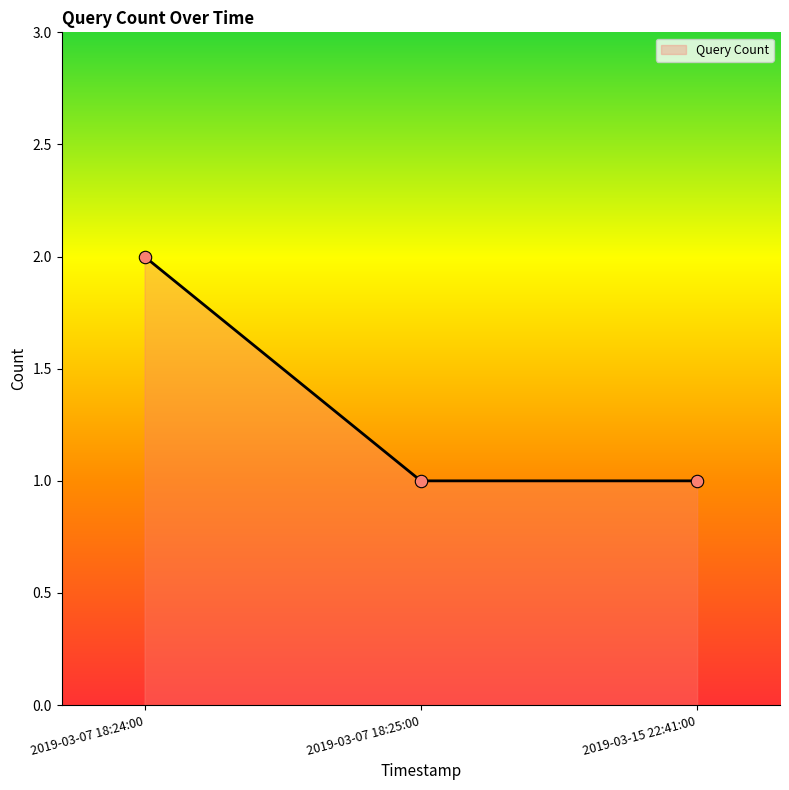

What is the change in value from 2019-03-07 18:24:00 to 2019-03-07 18:25:00?

-1